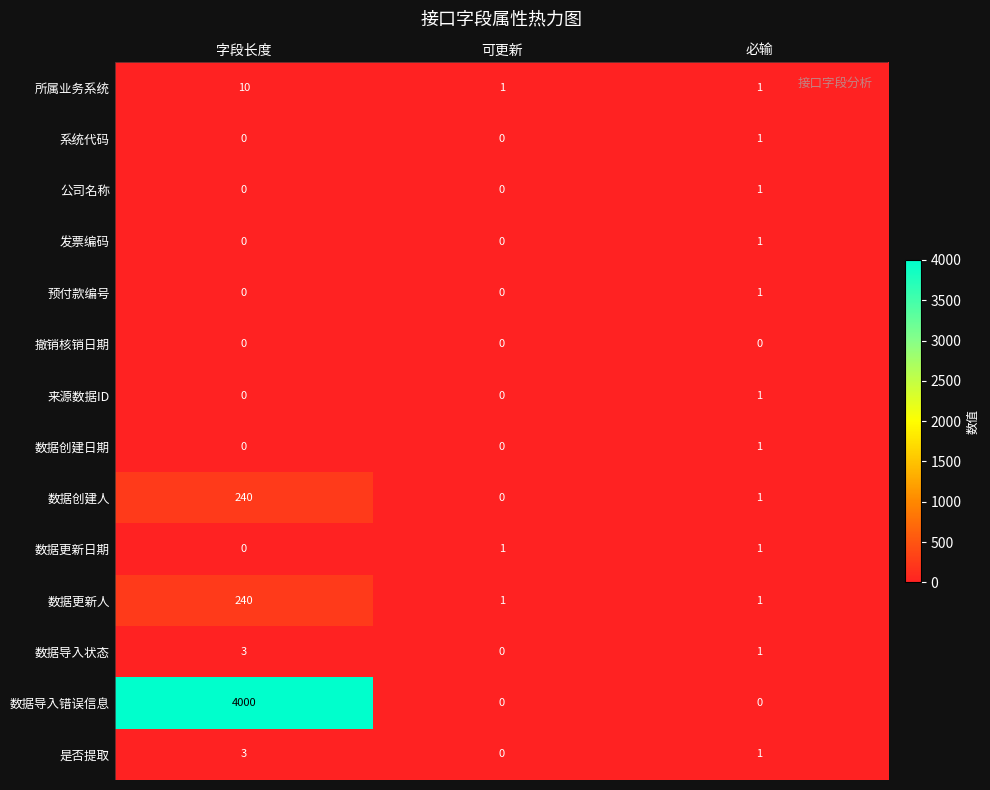

Count the number of data series in this chart.

14